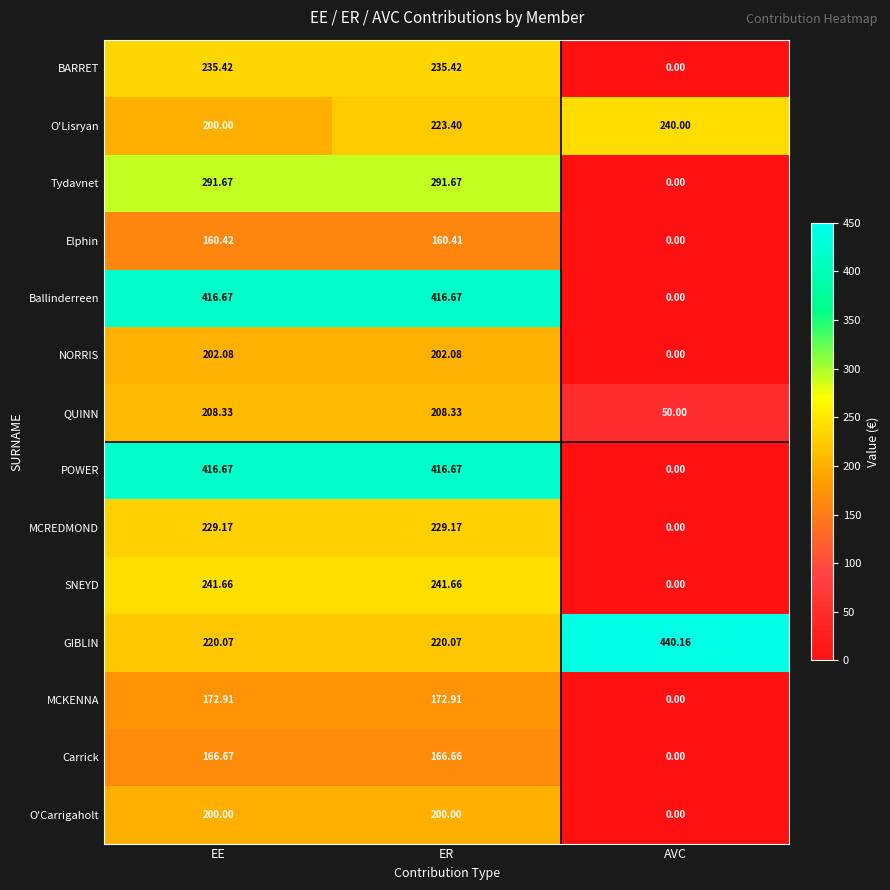

Which label corresponds to the smallest value in the chart?

AVC